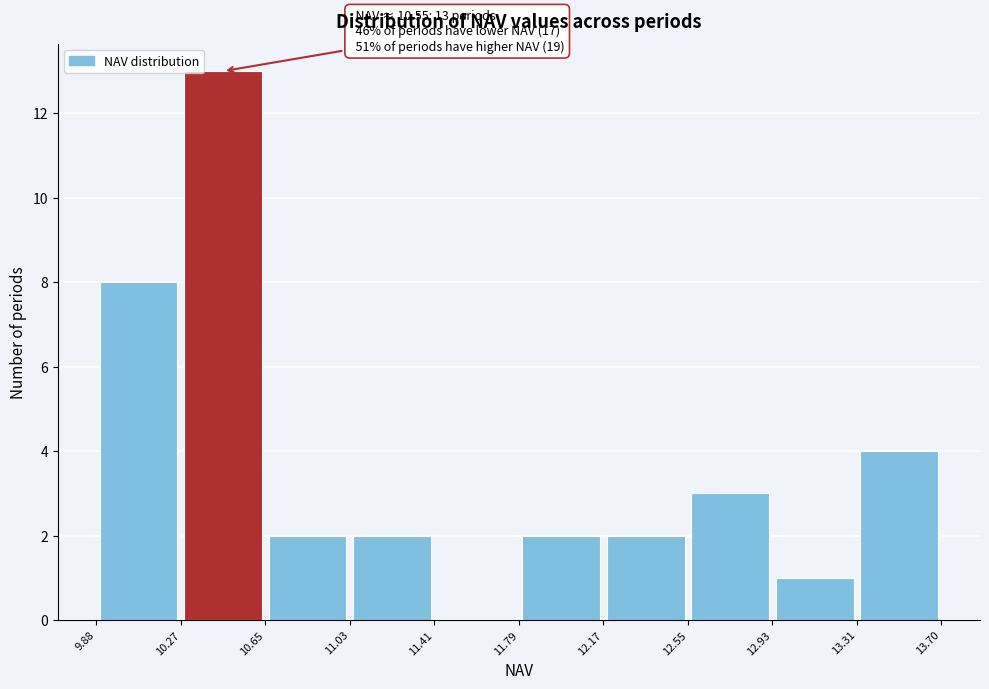

Which range on the x-axis has the tallest bar?

10.27 to 10.65